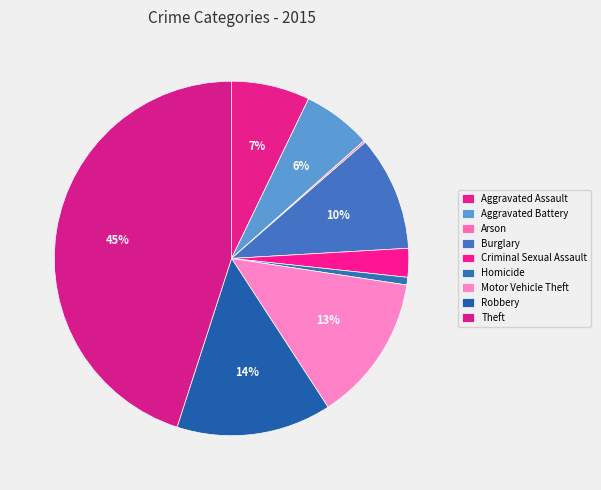

Between Aggravated Assault and Robbery, which is larger?

Robbery